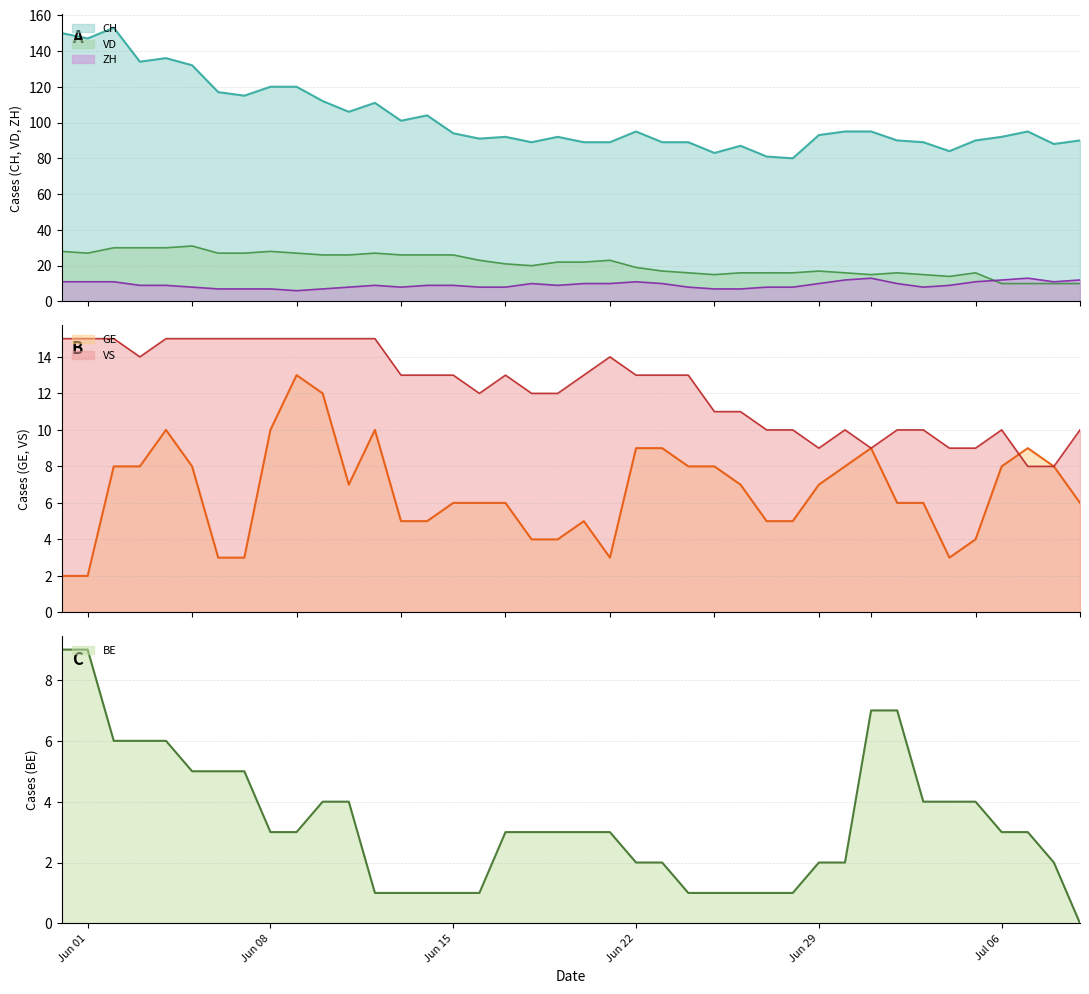

What are all the series names shown in the legend?

CH, VD, GE, ZH, VS, BE